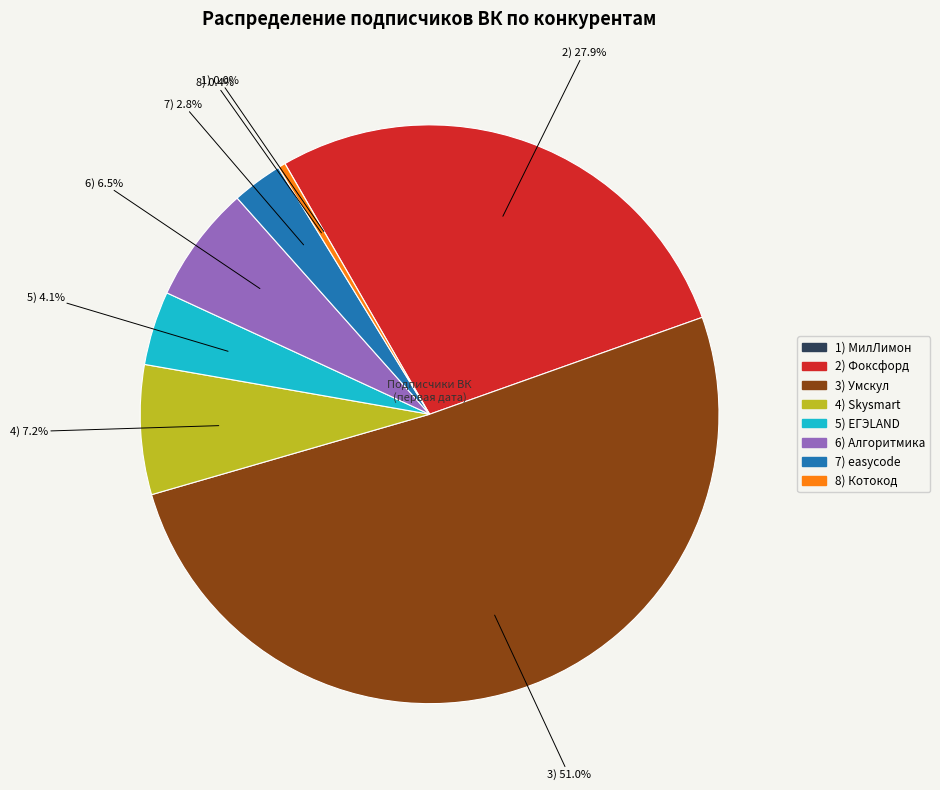

Is there a majority slice in this chart?

Yes